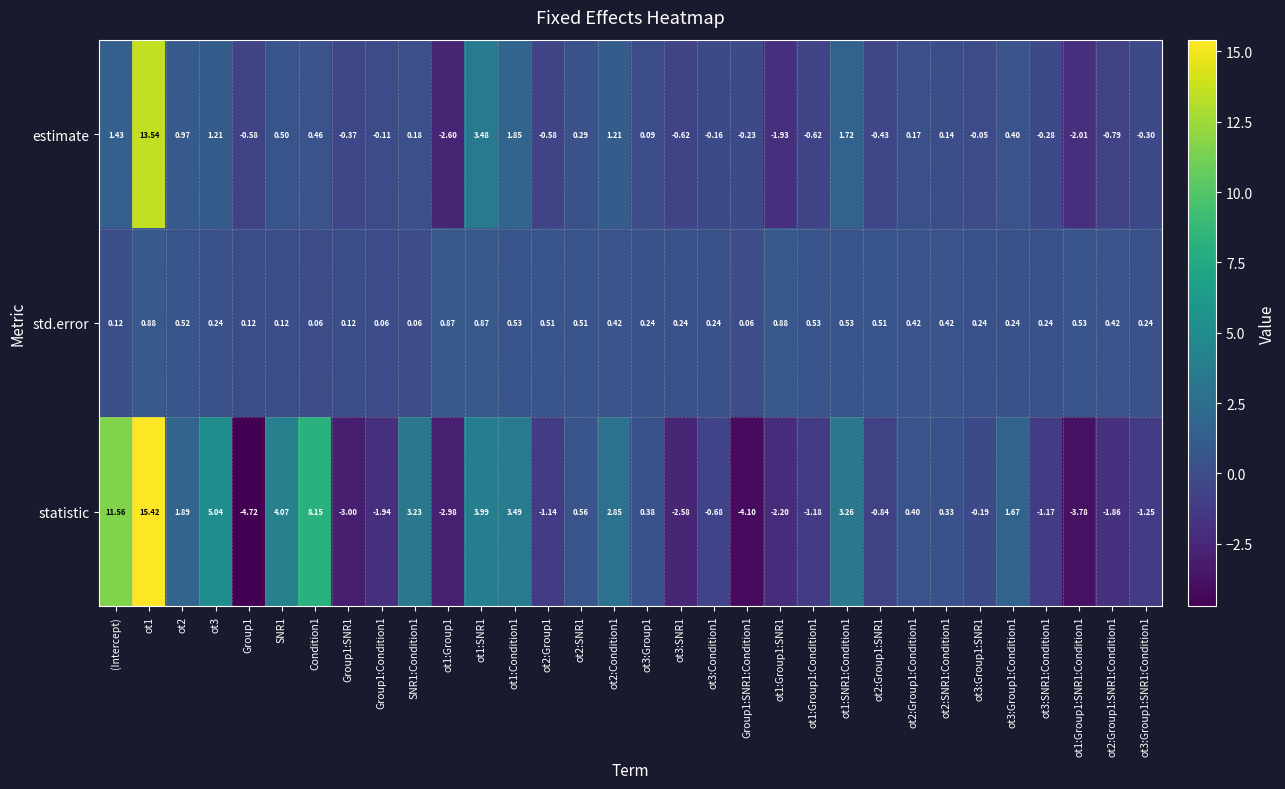

At ot2, list the series in order from smallest to largest.

std.error, estimate, statistic